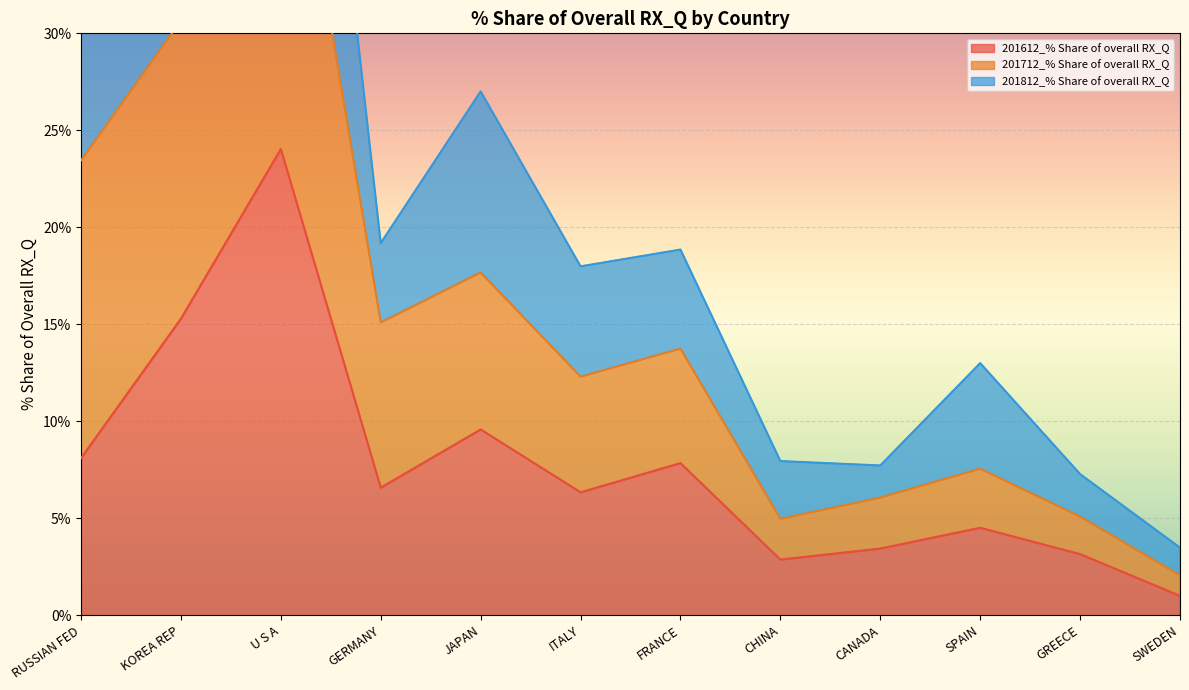

Is it true that 201612_% Share of overall RX_Q equals 11.1 at FRANCE?

False